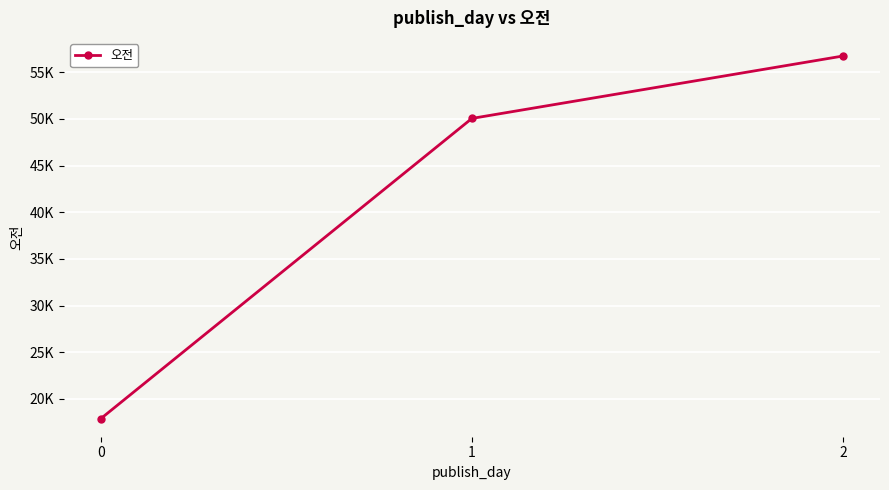

Between 2 and 0, which is larger?

2